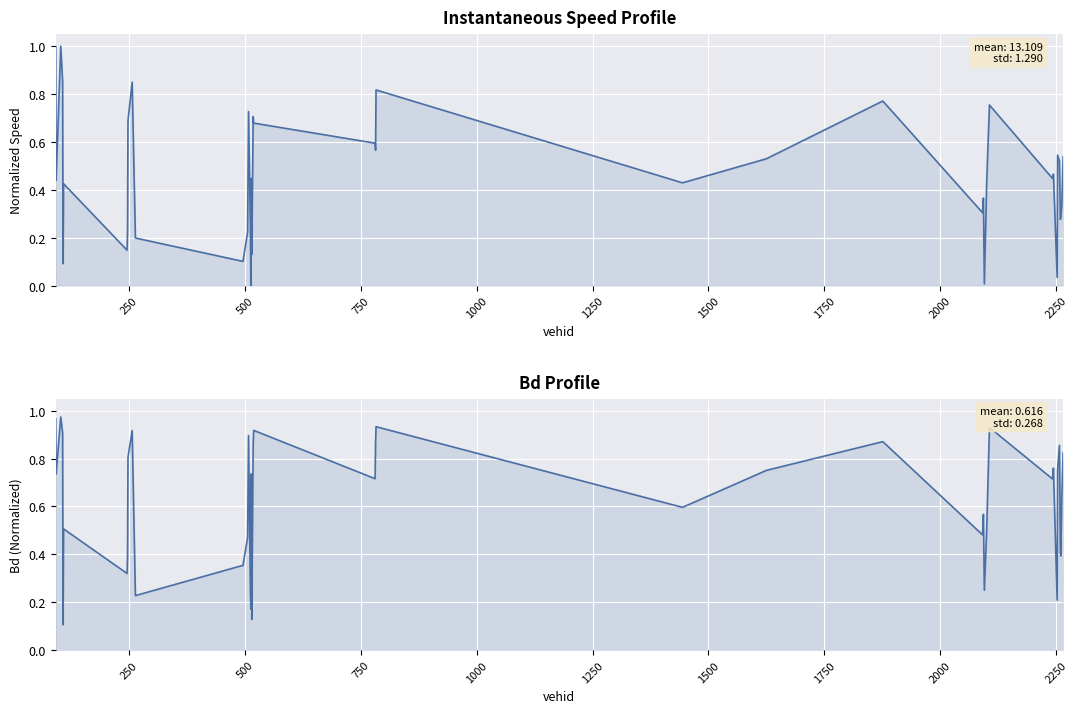

How many values in instspeed are above zero?

39